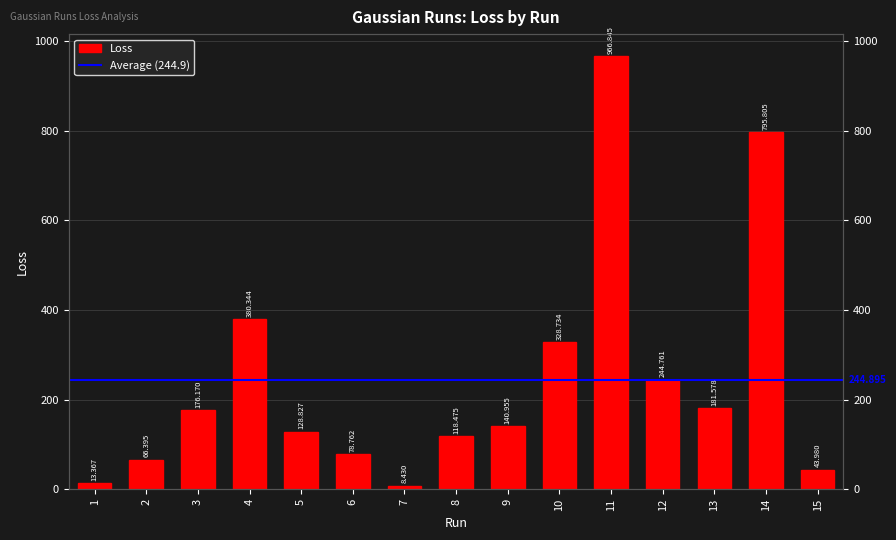

What value does the data have at 14?

795.8